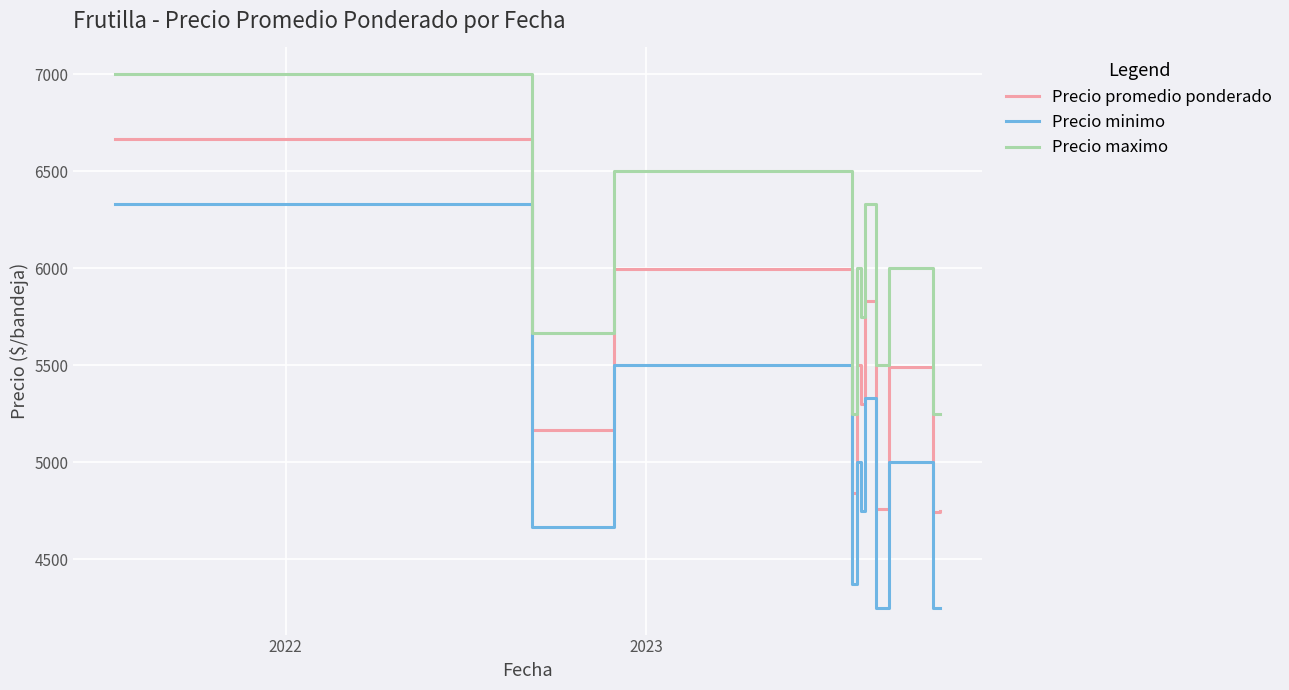

Which series has the largest total across all categories?

Precio maximo